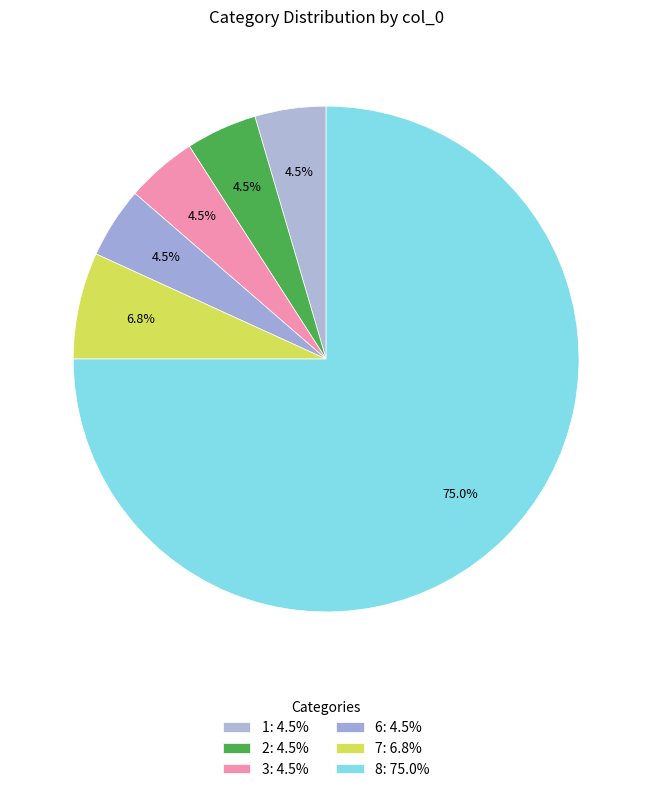

What is the change in value from 6 to 8?

+31